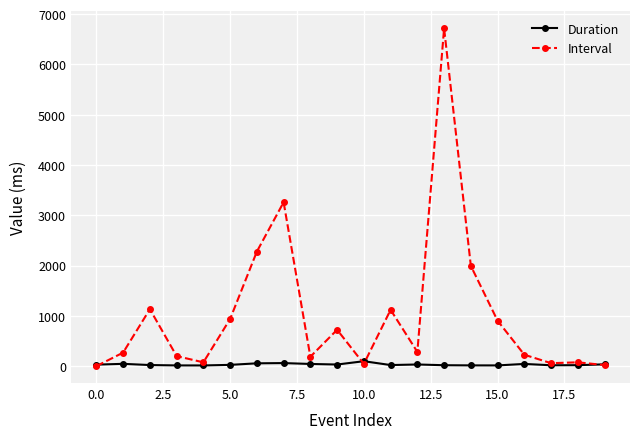

Does the chart have visible grid lines?

Yes